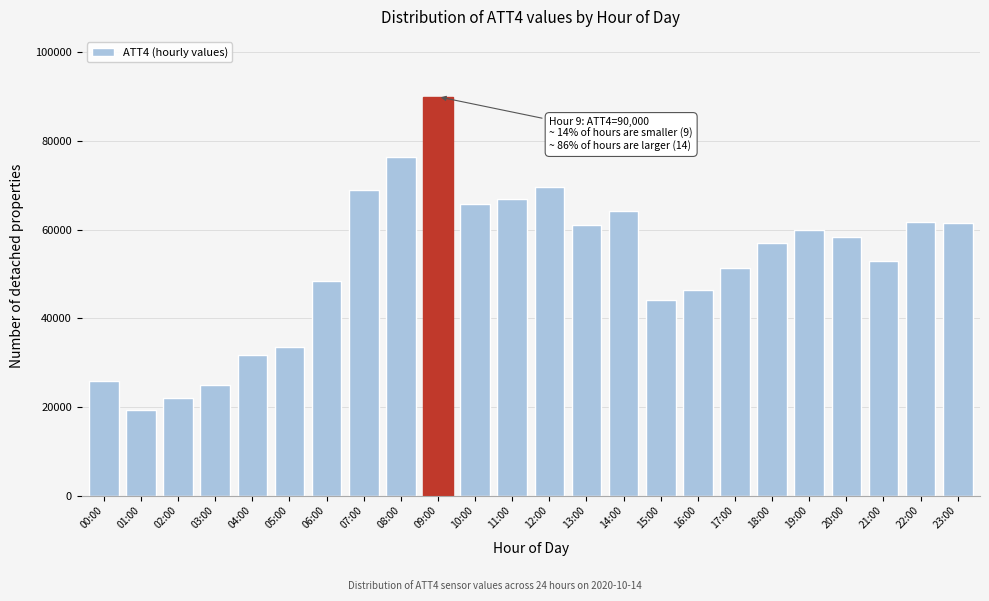

What is the difference between the maximum and minimum values?

70700